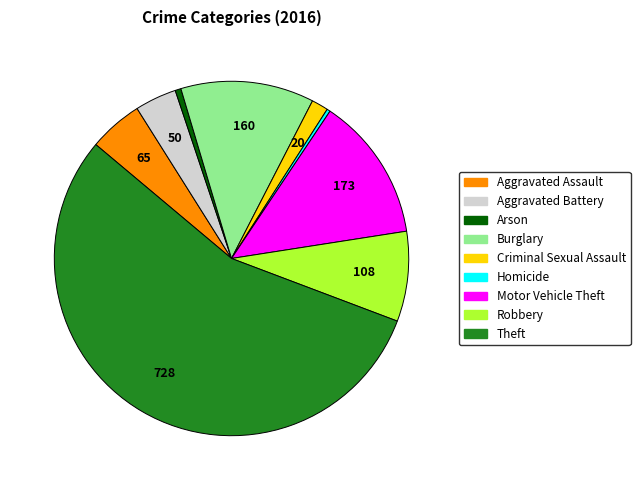

Combined, do Aggravated Assault and Motor Vehicle Theft account for over 50%?

No